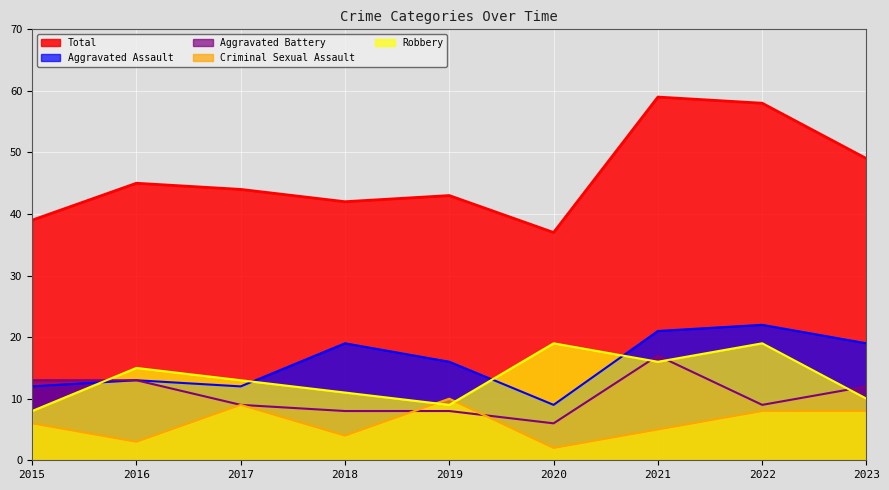

What is the sum of the Aggravated Assault values at 2023 and 2020?

28